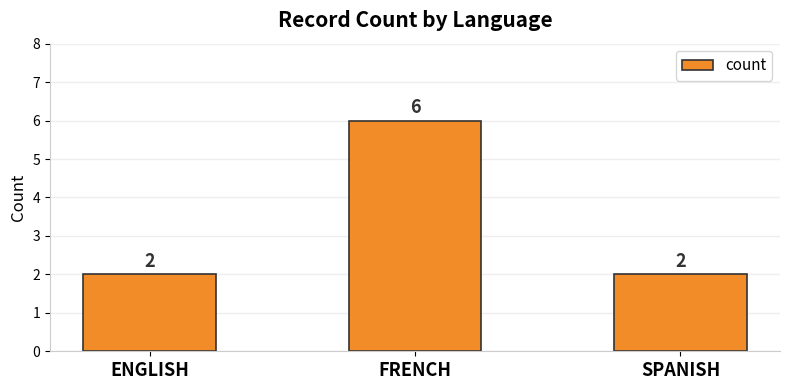

What is the label of the 1st bar from the left?

ENGLISH